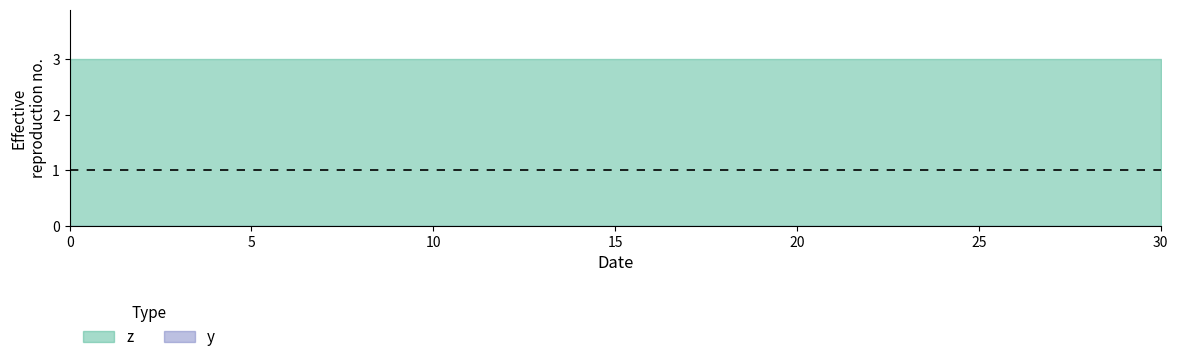

How many z values are between 0 and 3?

3